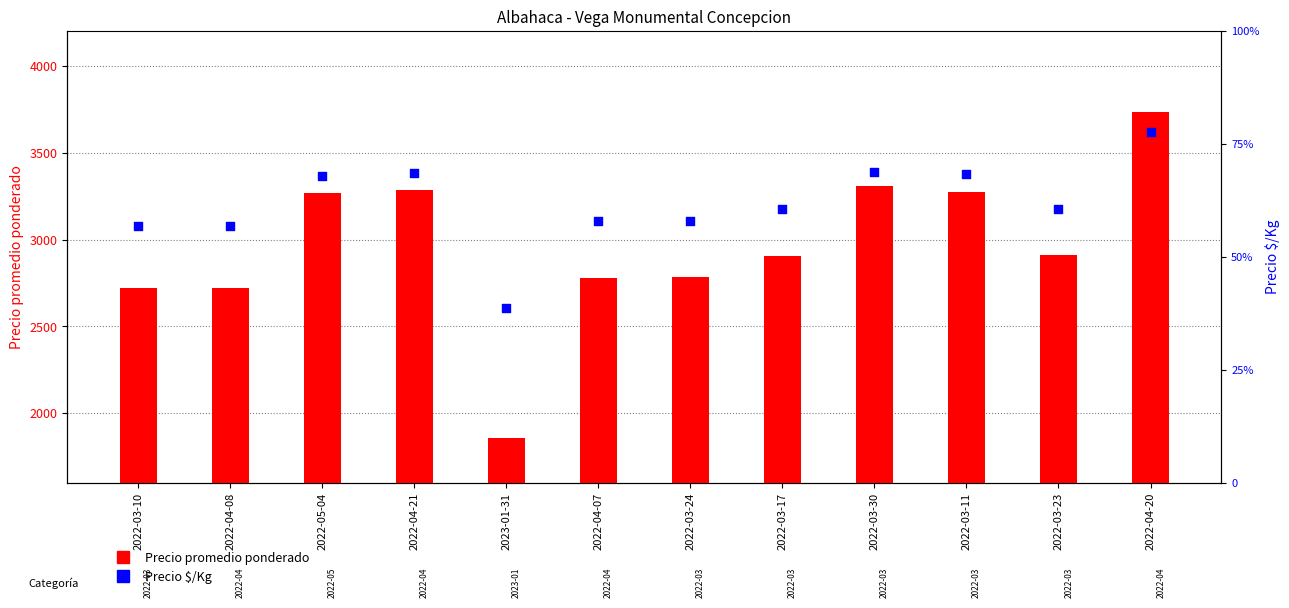

What are all the series names shown in the legend?

Precio promedio ponderado, Precio $/Kg